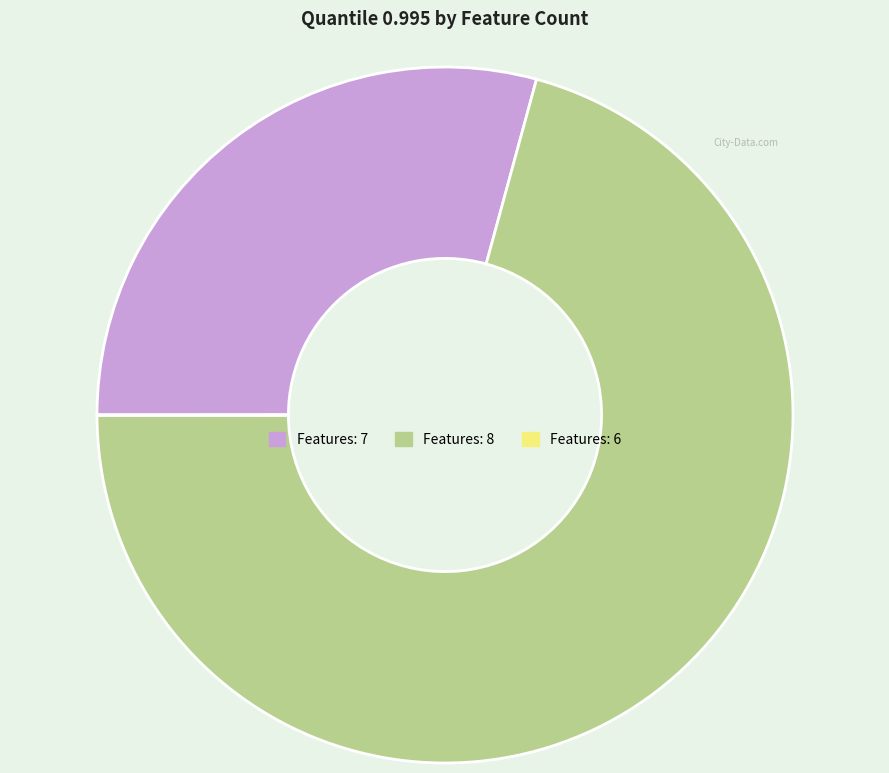

What is the majority slice?

Features: 8